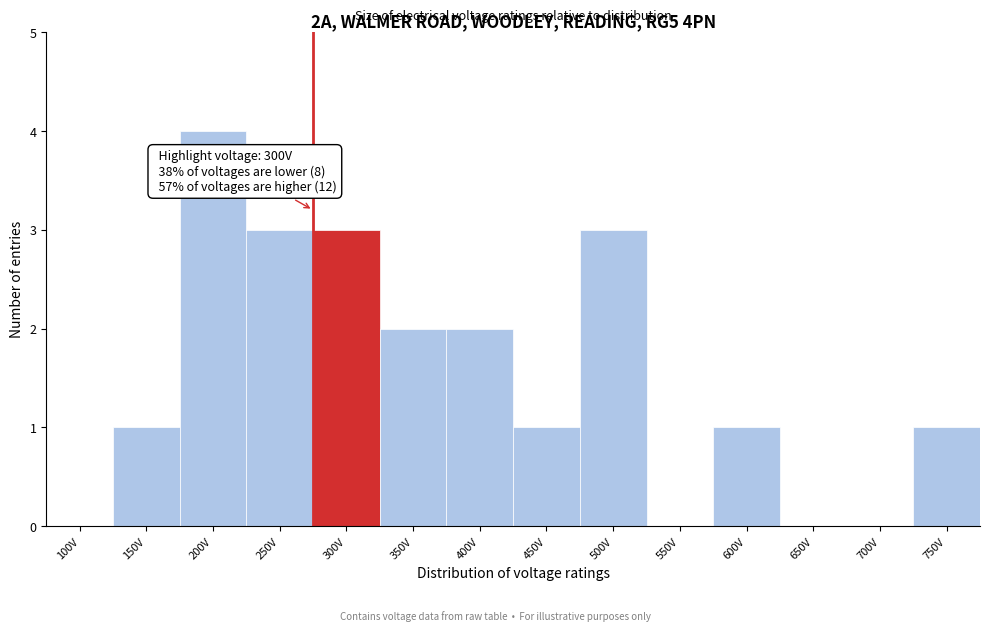

Reading right to left, extract all data points from this chart.

750V=1	700V=0	650V=0	600V=1	550V=0	500V=3	450V=1	400V=2	350V=2	300V=3	250V=3	200V=4	150V=1	100V=0